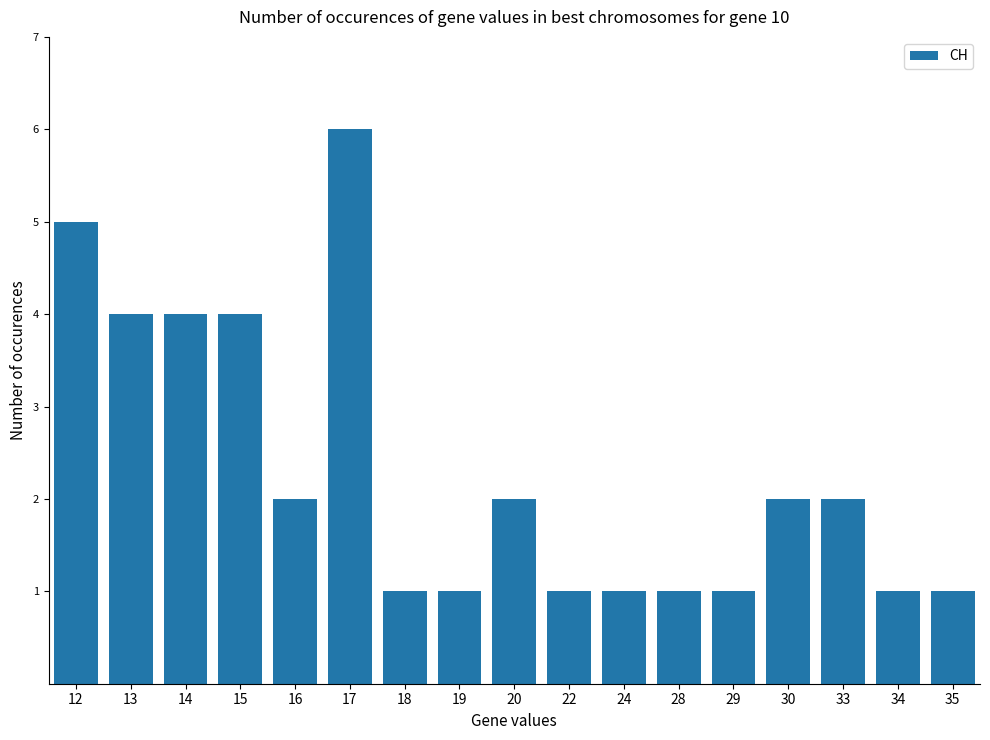

Does the chart contain any negative values?

No